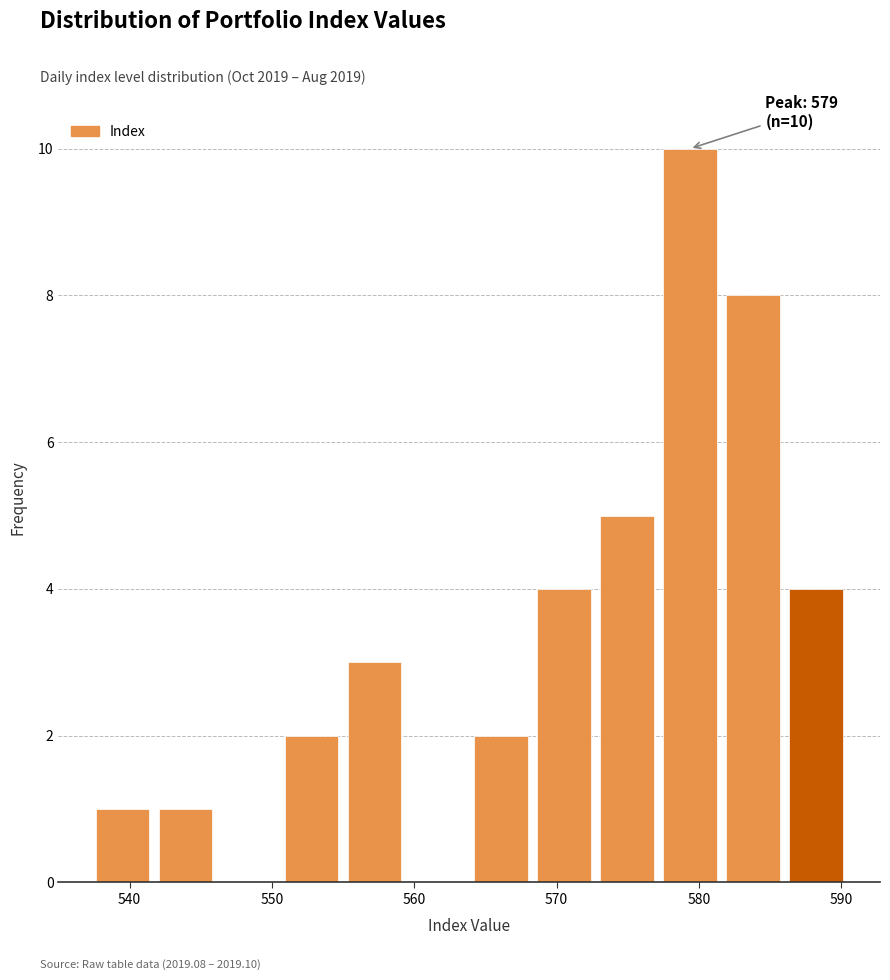

Over which range of the x-axis is the bar tallest?

577 to 582